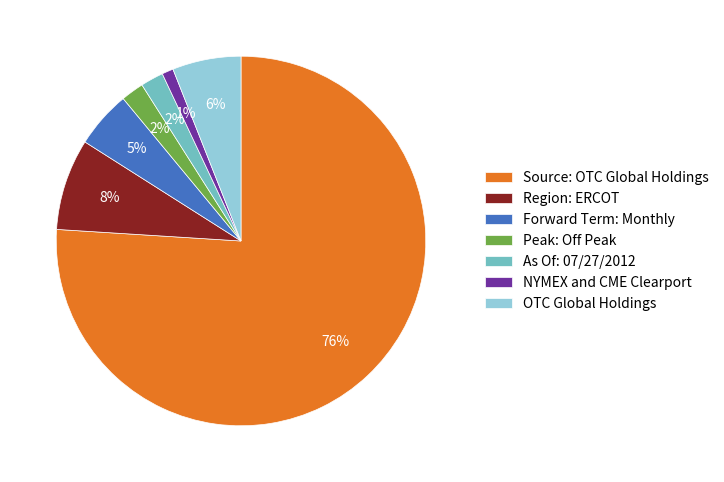

Between Forward Term: Monthly and As Of: 07/27/2012, which is larger?

Forward Term: Monthly